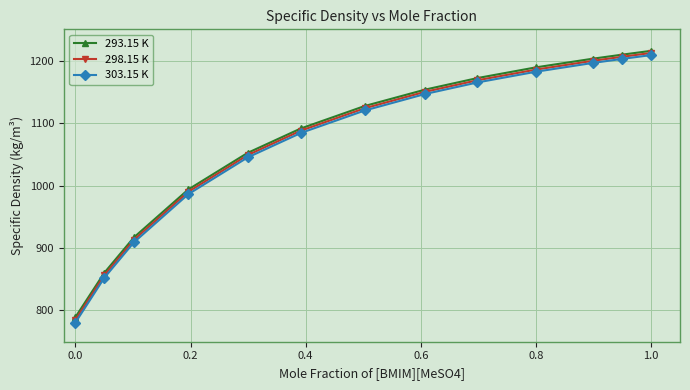

Which series has the widest spread of values?

303.15 K